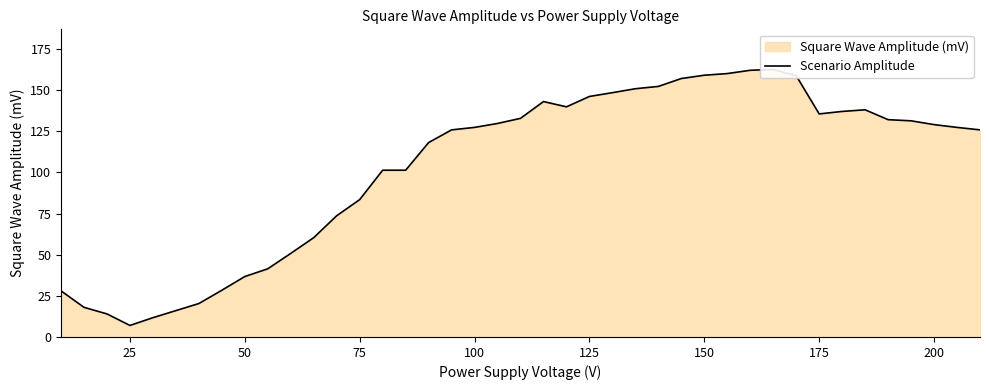

What is the maximum value shown in the chart?

162.5